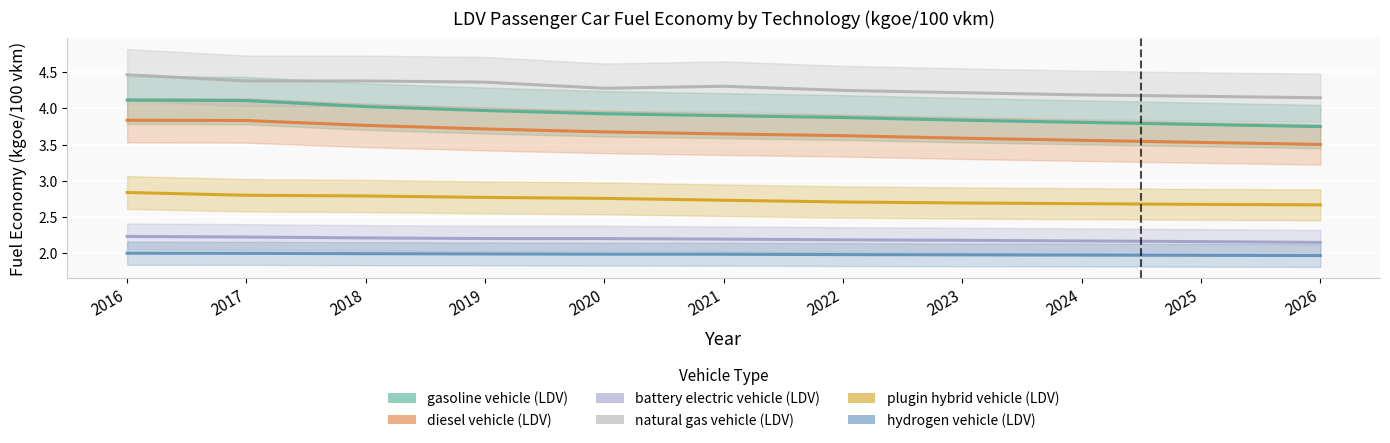

The hydrogen vehicle (LDV) series shows 2.0 at 2024. True or false?

True